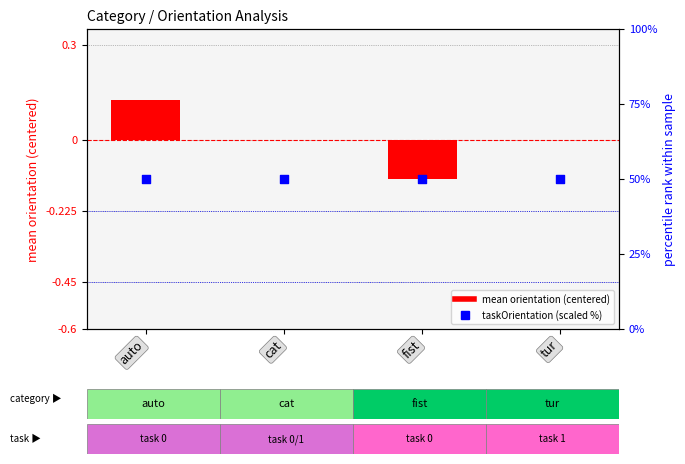

What are all the series names shown in the legend?

mean orientation (centered), taskOrientation (scaled)